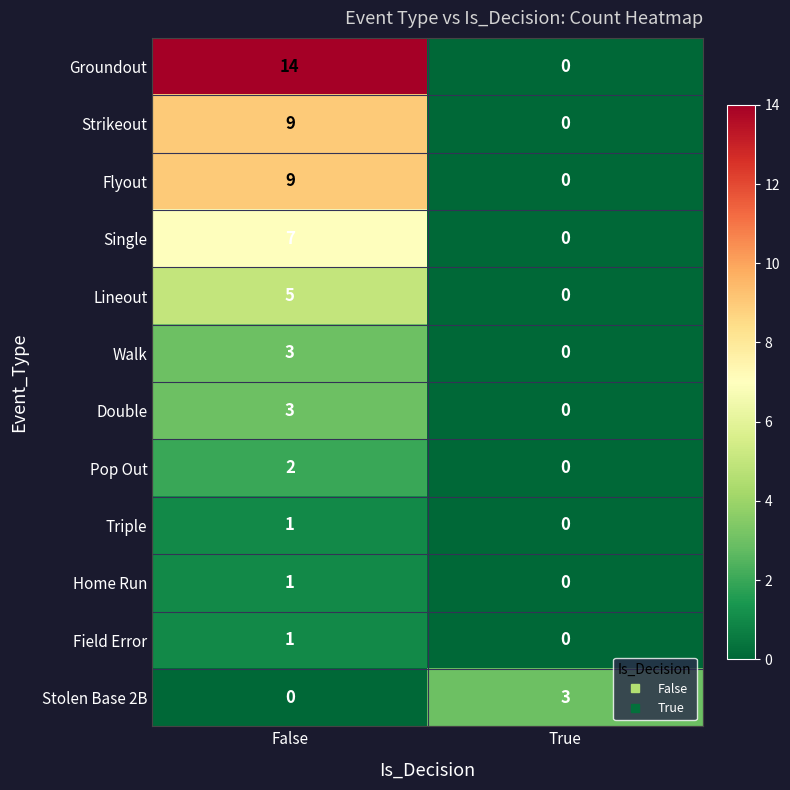

The value of Single at False is 7. True or false?

True